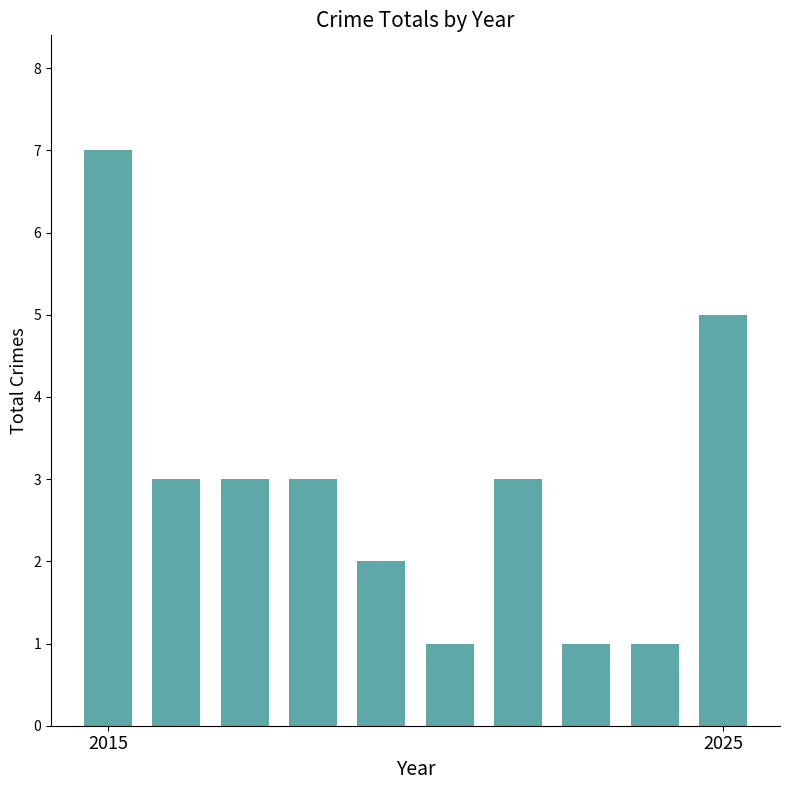

How many distinct data groups are displayed?

1